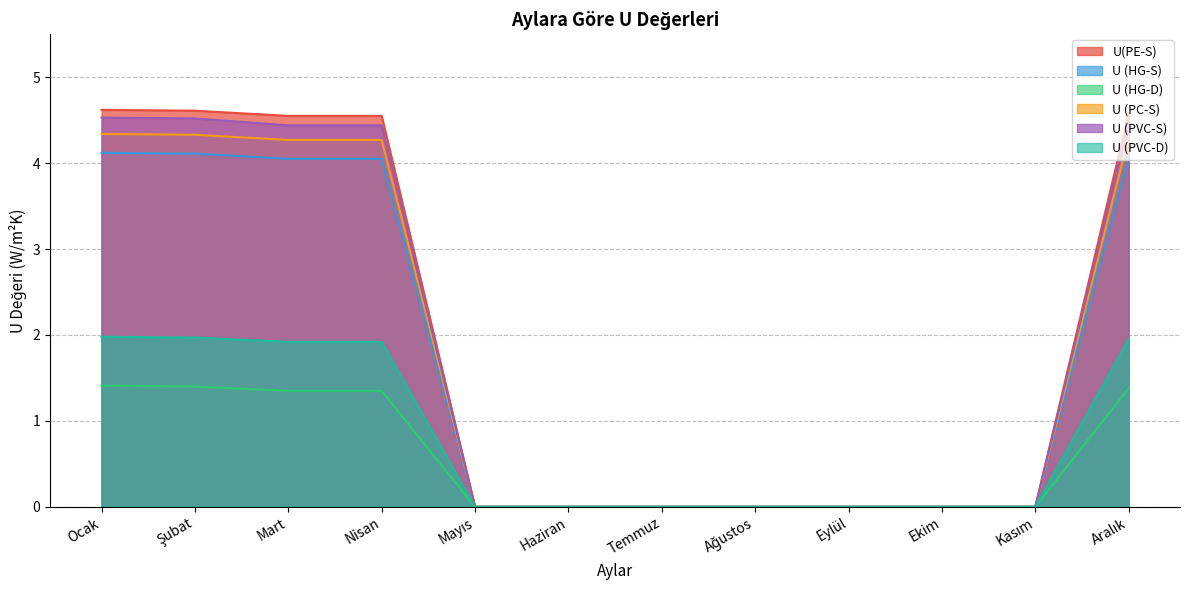

What is the maximum value shown in the chart?

4.6